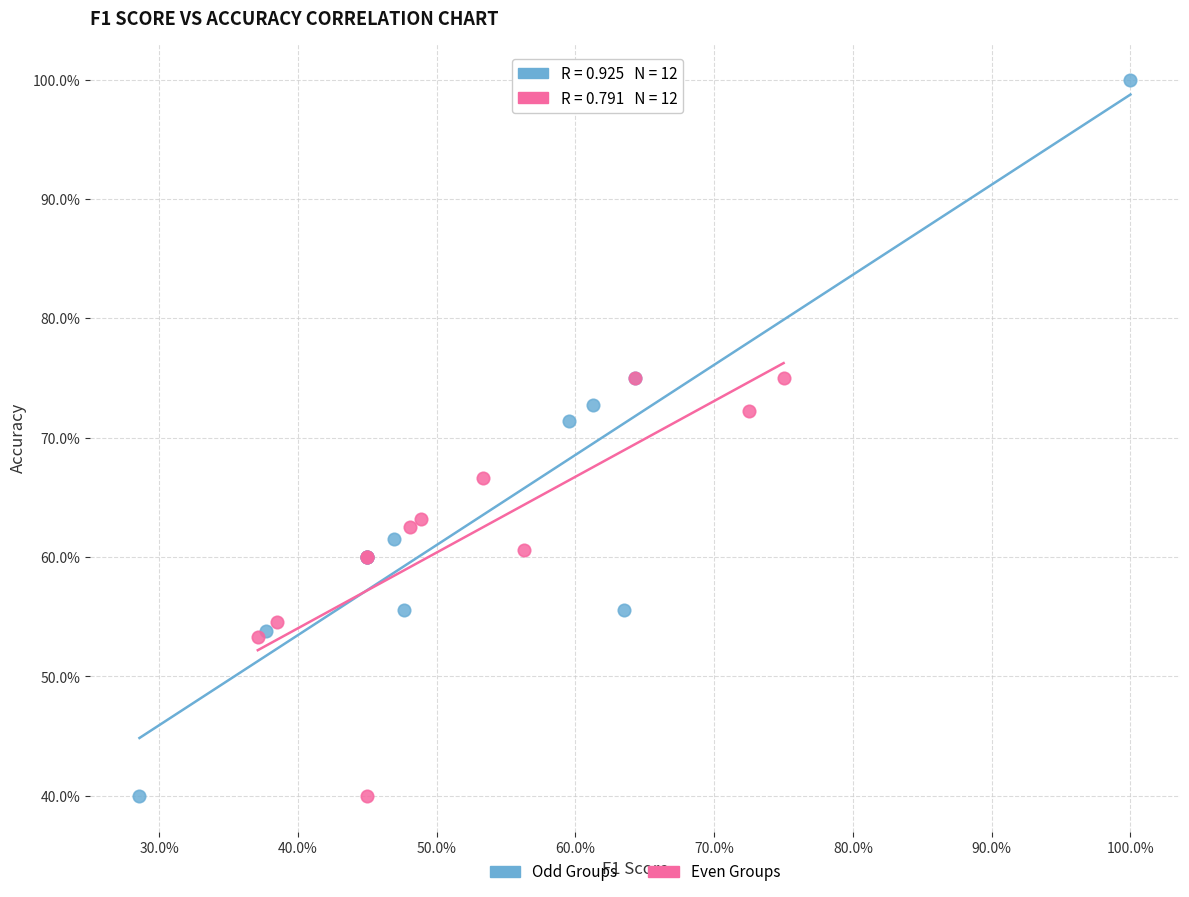

What are all the series names shown in the legend?

Odd Groups, Even Groups